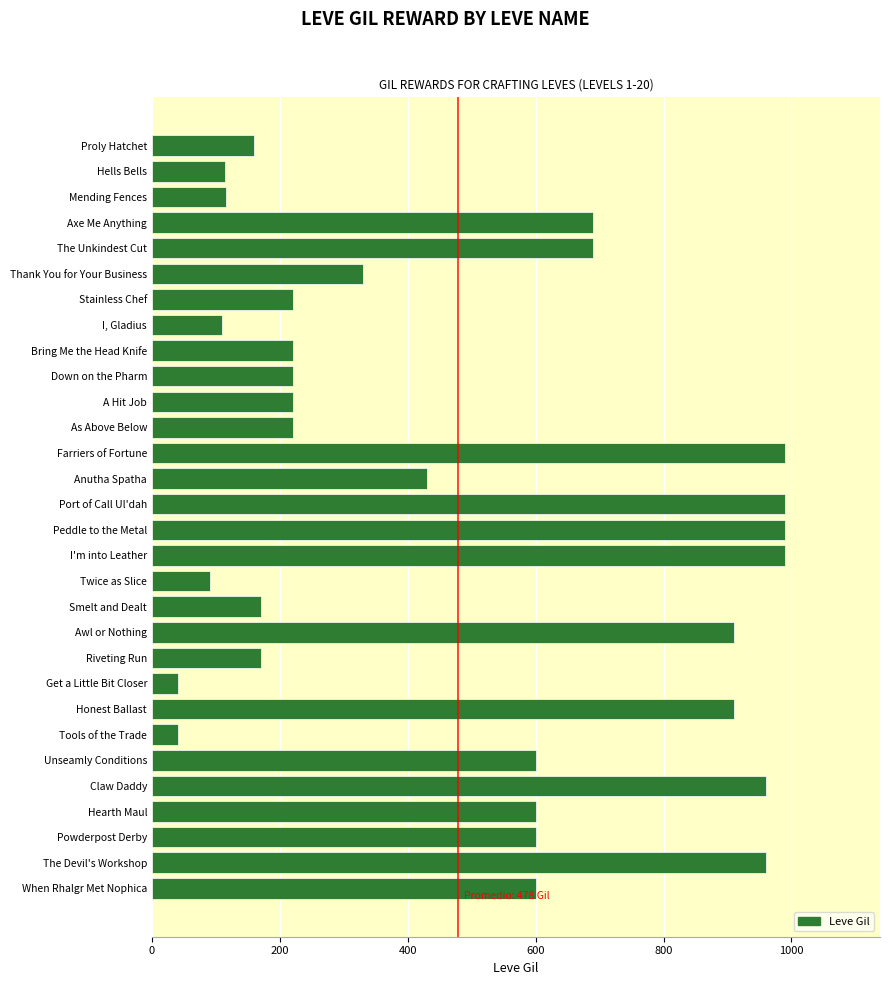

How many data points does each series have?

30